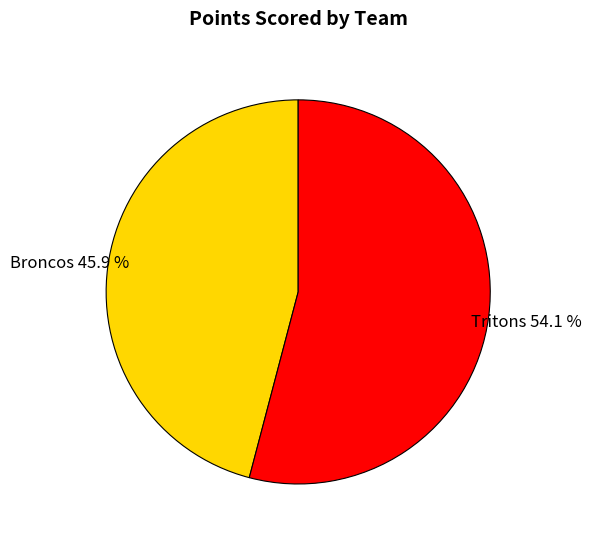

Combined, do Tritons and Broncos account for over 50%?

Yes